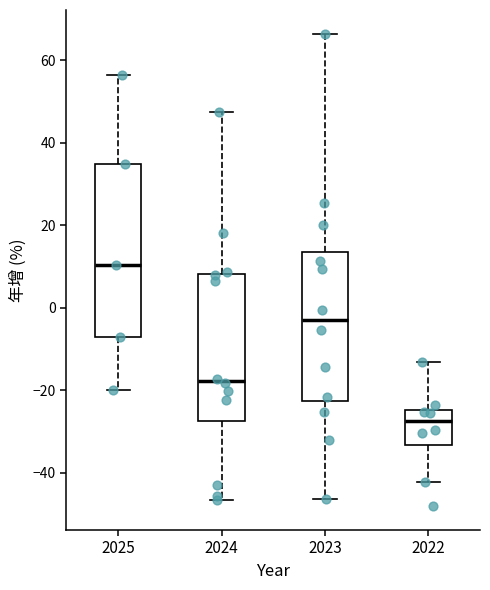

Where is the upper edge of the box at x = 2023 on the y-axis? The values are not printed on the chart, so give them approximately, as read against the axis.

14